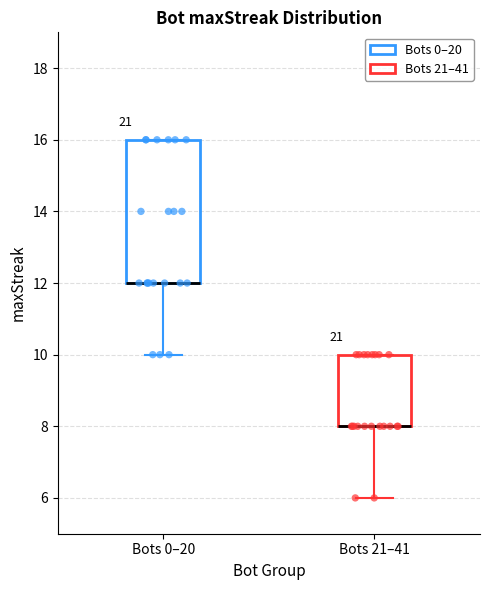

Reading left to right, read every box against the y-axis: the position of its median line, the range the box covers, and the ends of its whiskers. The values are not printed on the chart, so give them approximately, as read against the axis.

Bots 0–20: median 12 (drawn on the box's lower edge), box 12 to 16, whiskers 10 to 16
Bots 21–41: median 8 (drawn on the box's lower edge), box 8 to 10, whiskers 6 to 10